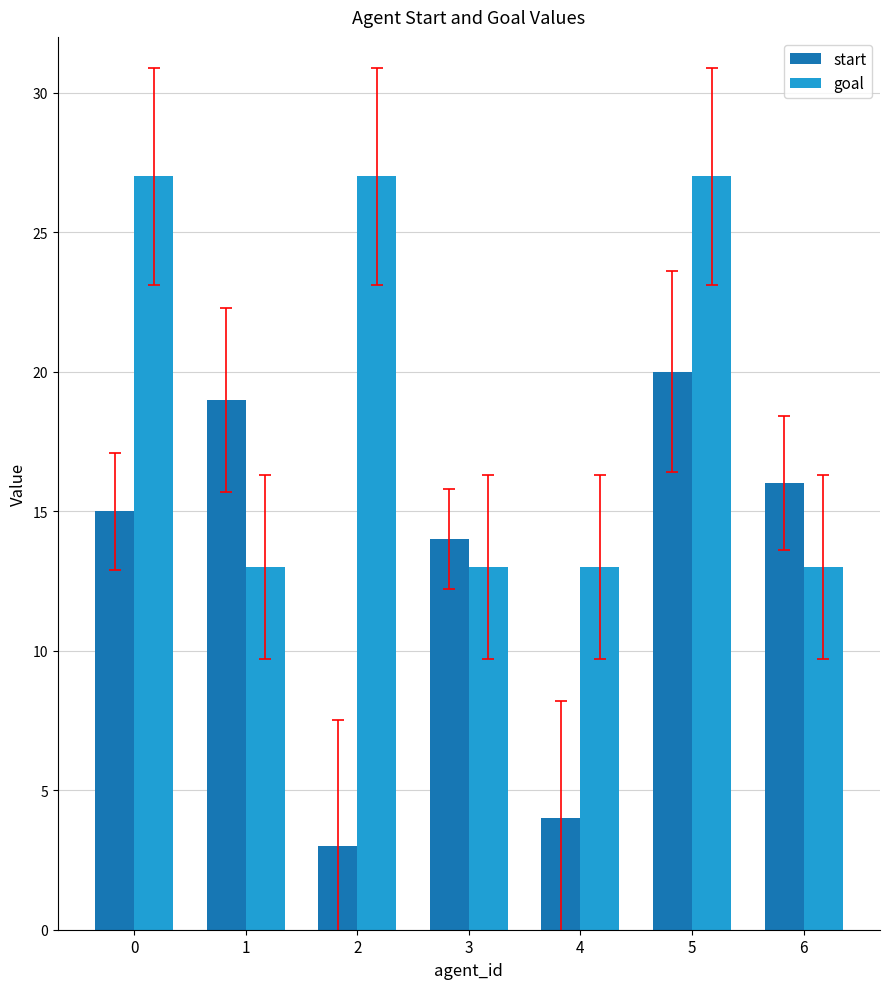

Count the number of data series in this chart.

2